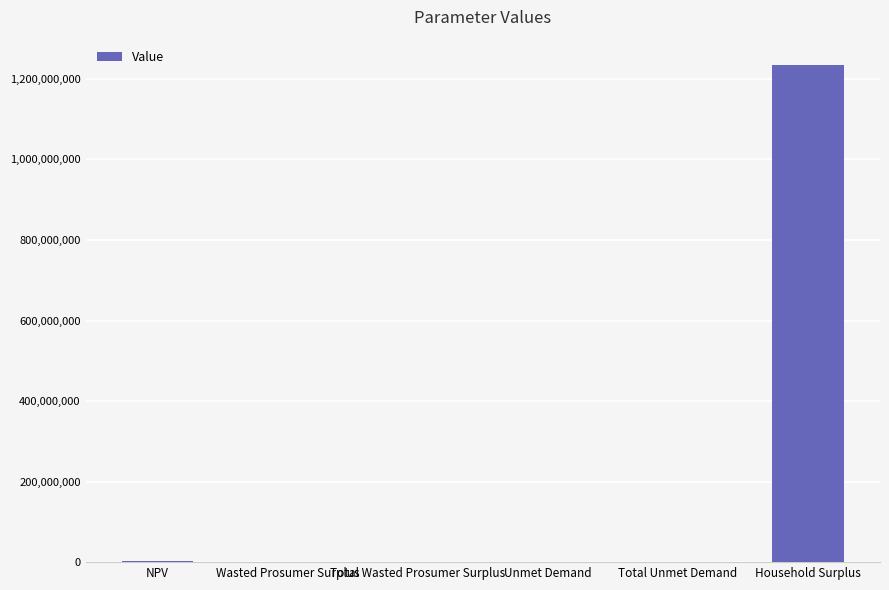

What is the maximum value shown in the chart?

1235701140.4